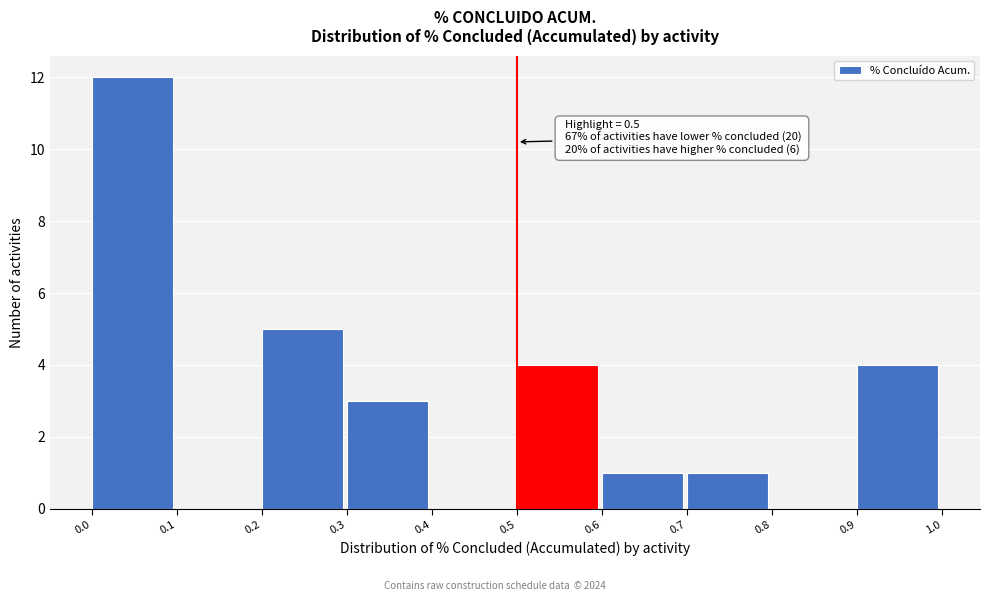

Which range on the x-axis has the tallest bar?

0.0 to 0.1